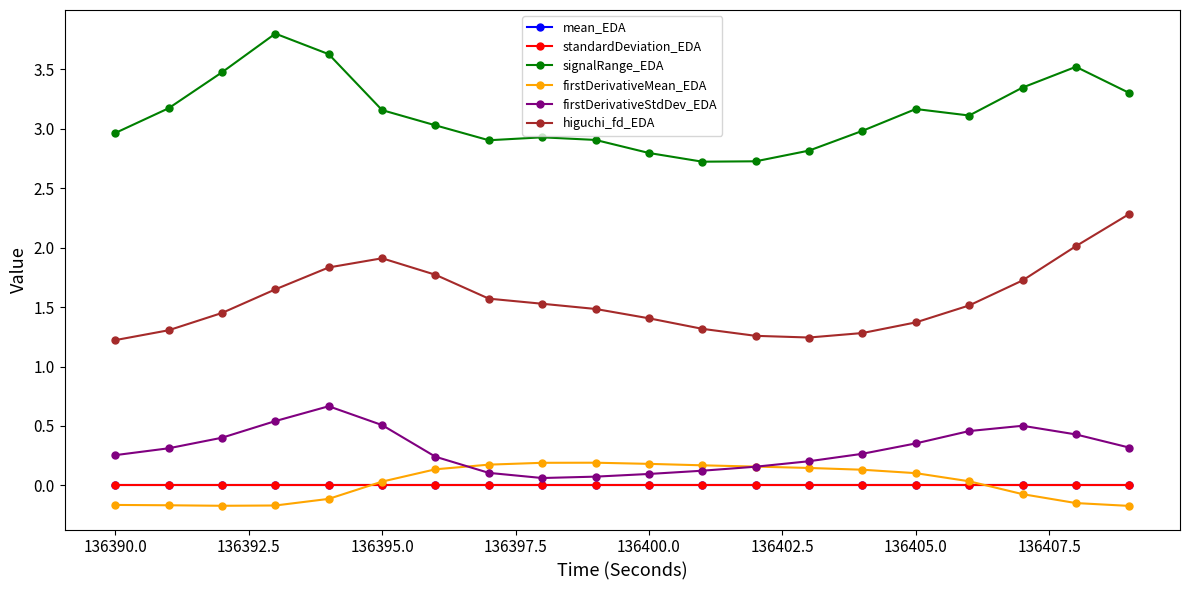

Which series has the largest total across all categories?

signalRange_EDA